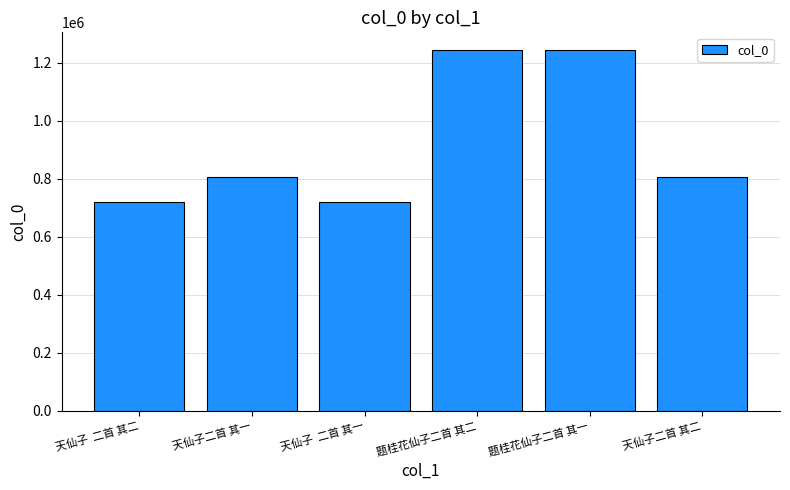

What is the maximum value shown in the chart?

1243140